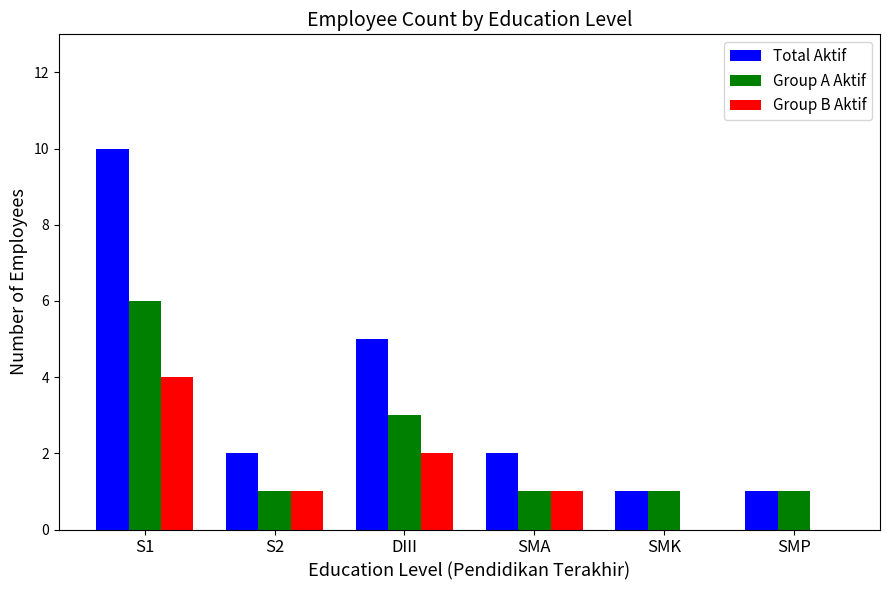

Reading right to left, transcribe all the data shown in this chart.

Total Aktif: SMP=1	SMK=1	SMA=2	DIII=5	S2=2	S1=10
Group A Aktif: SMP=1	SMK=1	SMA=1	DIII=3	S2=1	S1=6
Group B Aktif: SMP=0	SMK=0	SMA=1	DIII=2	S2=1	S1=4